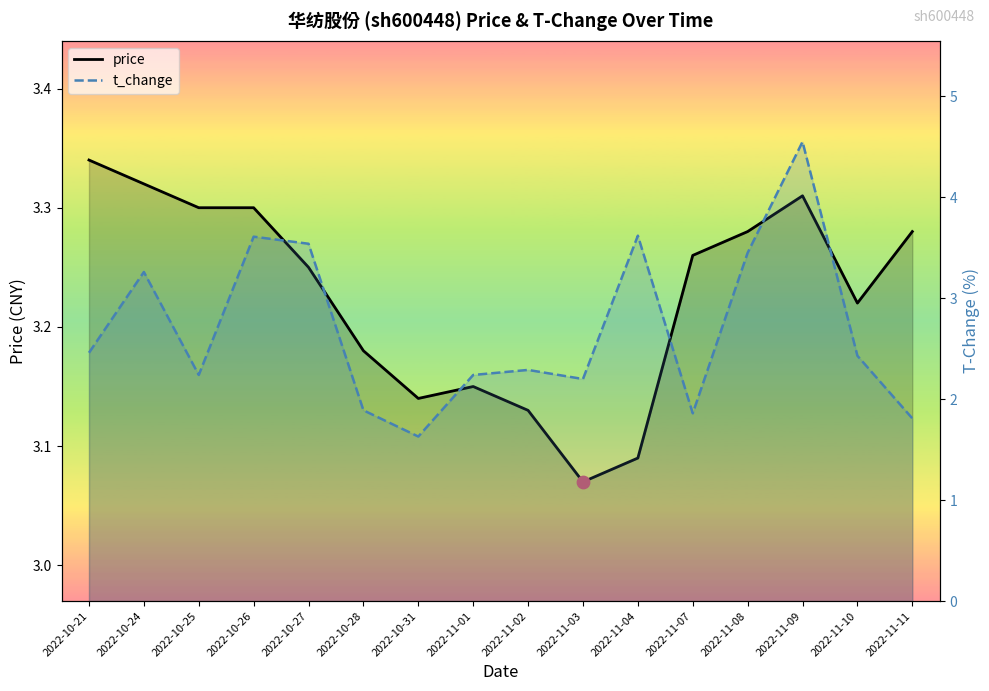

Which series has the widest spread of Y values?

t_change